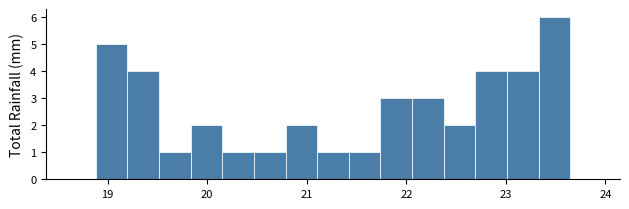

Read against the x-axis, roughly where is the centre of the tallest bar?

23.5